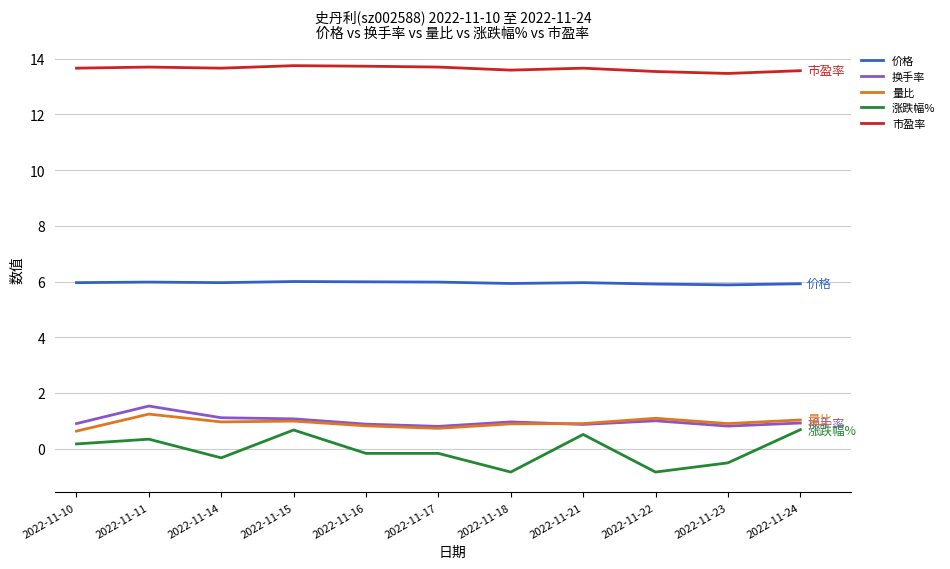

Is it true that 市盈率 equals 13.5 at 2022-11-22?

True